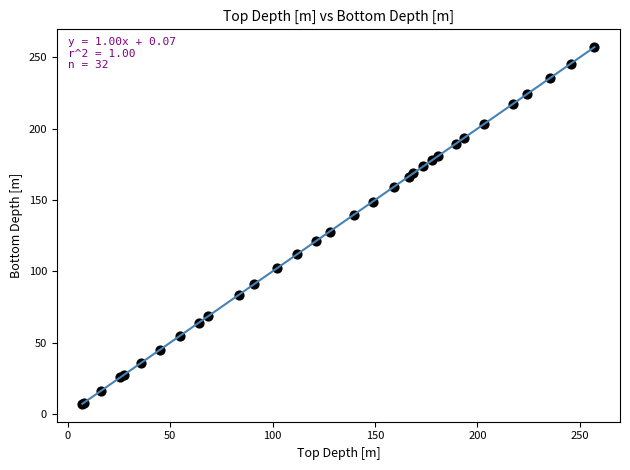

What Y value in the scatter plot is closest to 132?

127.9